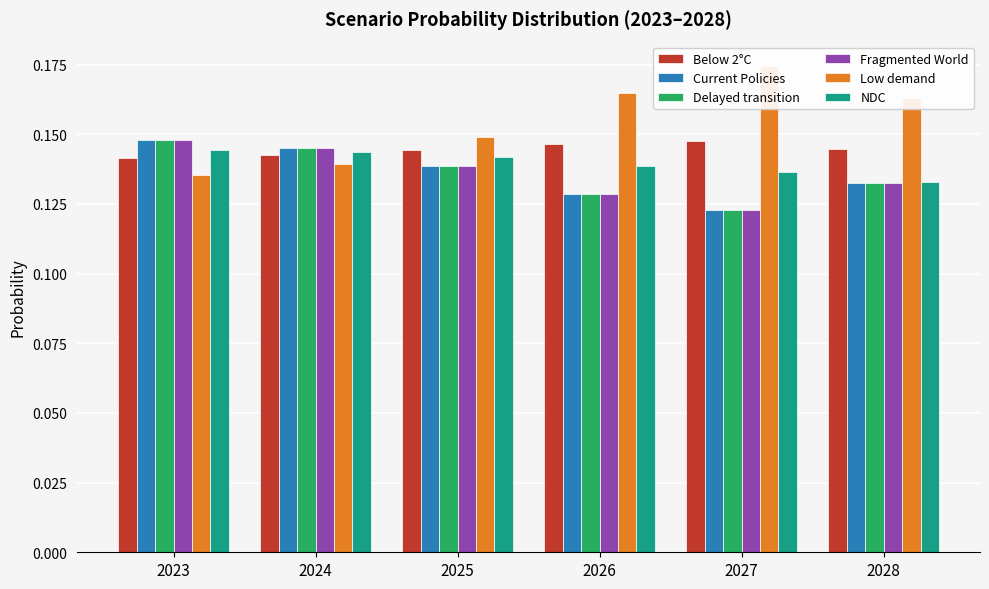

At which label does Below 2°C reach its peak?

2027